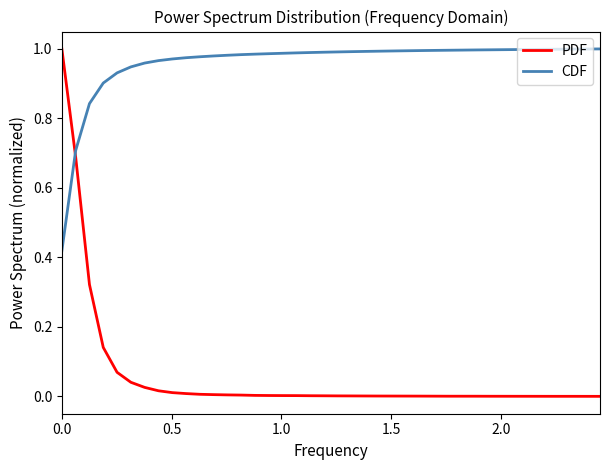

Which series has the largest range (max minus min)?

PDF